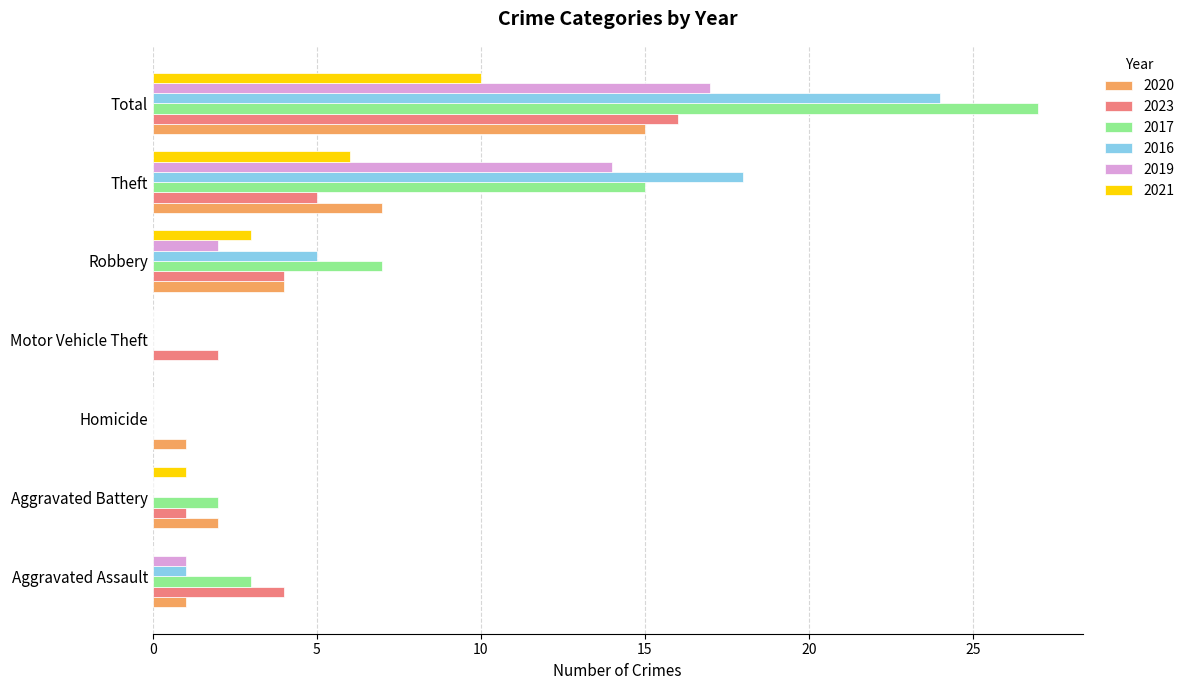

What is the difference between the 2016 values at Total and Homicide?

24